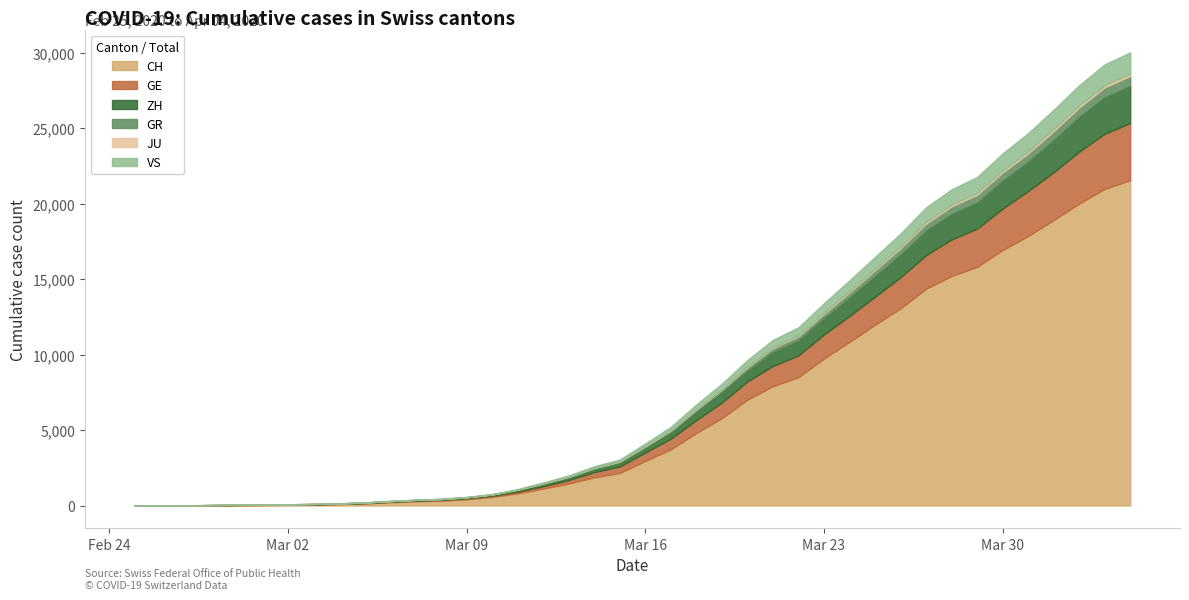

True or false: GE and CH intersect in this chart.

False